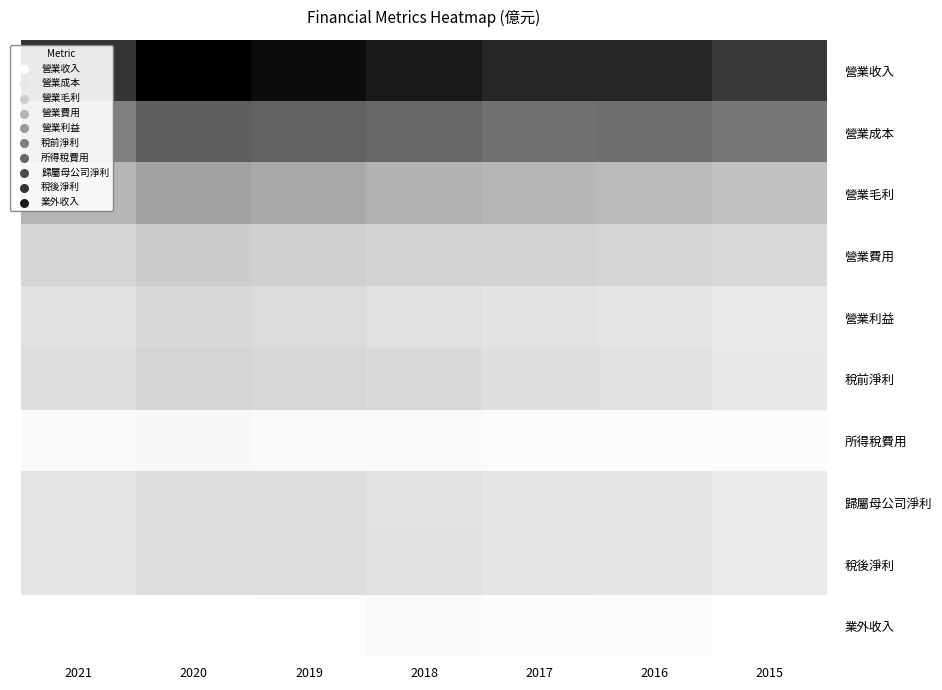

Reading right to left, list all the values displayed in this chart.

營業收入: 2015=51.5	2016=56.0	2017=56.4	2018=59.9	2019=63.0	2020=66.3	2021=52.8
營業成本: 2015=35.3	2016=37.8	2017=37.4	2018=39.5	2019=40.6	2020=41.9	2021=33.3
營業毛利: 2015=16.2	2016=18.3	2017=19.1	2018=20.4	2019=22.4	2020=24.4	2021=19.5
營業費用: 2015=10.1	2016=11.2	2017=11.5	2018=12.1	2019=12.9	2020=13.8	2021=11.2
營業利益: 2015=6.0	2016=7.0	2017=7.5	2018=8.3	2019=9.6	2020=10.7	2021=8.2
稅前淨利: 2015=6.3	2016=8.5	2017=8.6	2018=9.9	2019=10.6	2020=11.2	2021=8.9
所得稅費用: 2015=1.1	2016=1.5	2017=1.4	2018=1.9	2019=1.7	2020=2.3	2021=1.7
歸屬母公司淨利: 2015=5.2	2016=7.0	2017=7.2	2018=8.0	2019=8.9	2020=8.9	2021=7.2
稅後淨利: 2015=5.2	2016=7.0	2017=7.2	2018=8.0	2019=8.9	2020=8.9	2021=7.2
業外收入: 2015=0.3	2016=1.5	2017=1.1	2018=1.6	2019=1.0	2020=0.6	2021=0.7